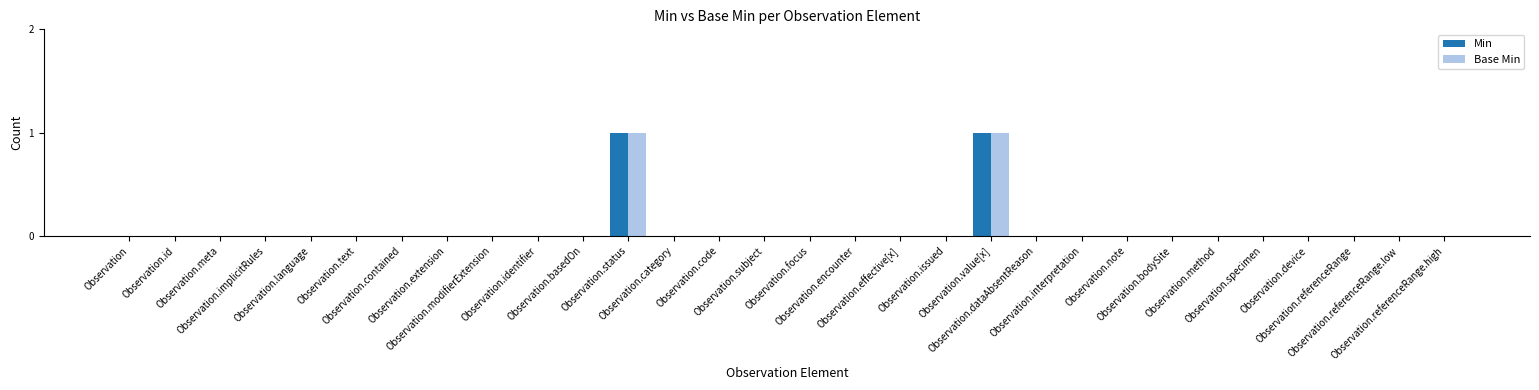

How many data points does each series have?

30